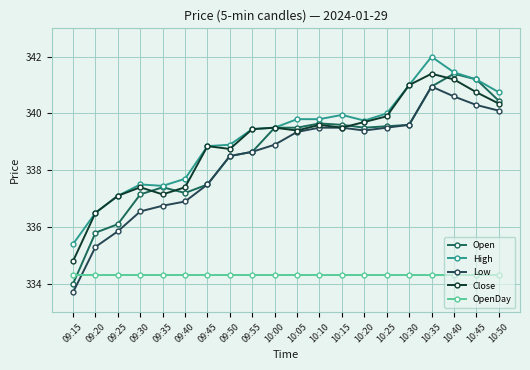

Is it true that Open equals 341.4 at 10:40?

True